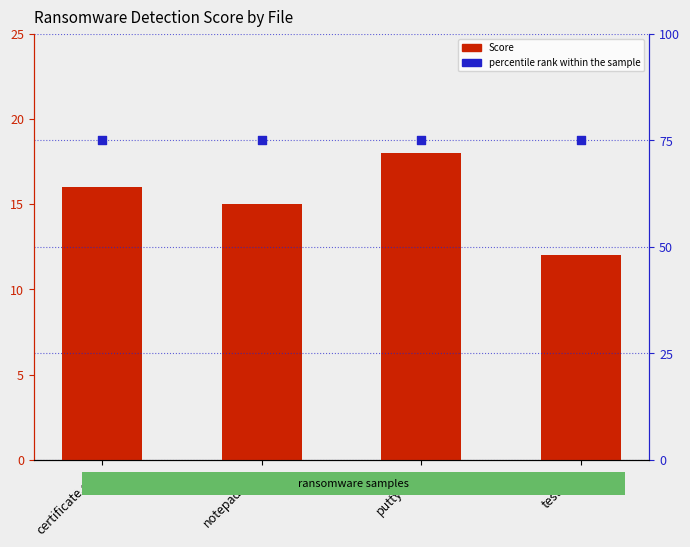

What is the total value across all series at putty.exe?

93